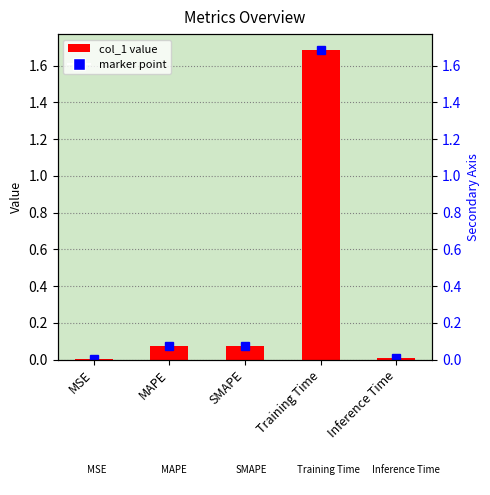

Reading right to left, transcribe all the data shown in this chart.

0.0	1.7	0.1	0.1	0.0